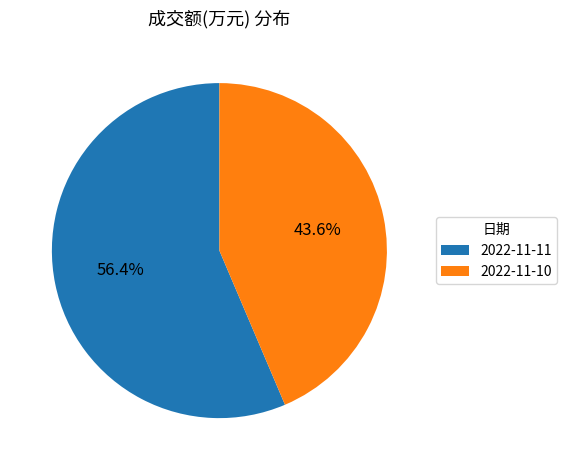

True or false: 2022-11-11 accounts for 62% of the total.

False